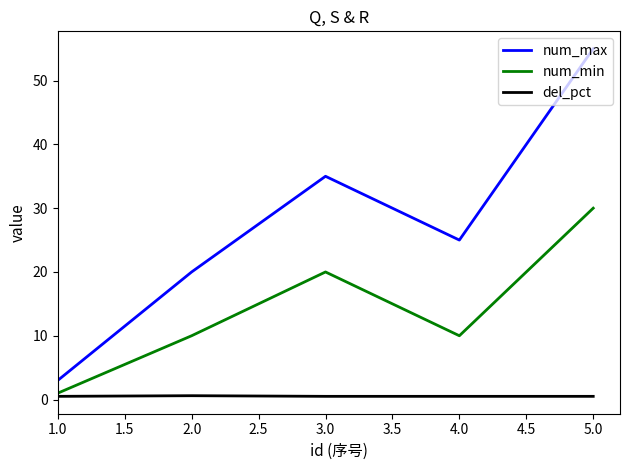

Which series has the widest spread of values?

num_max